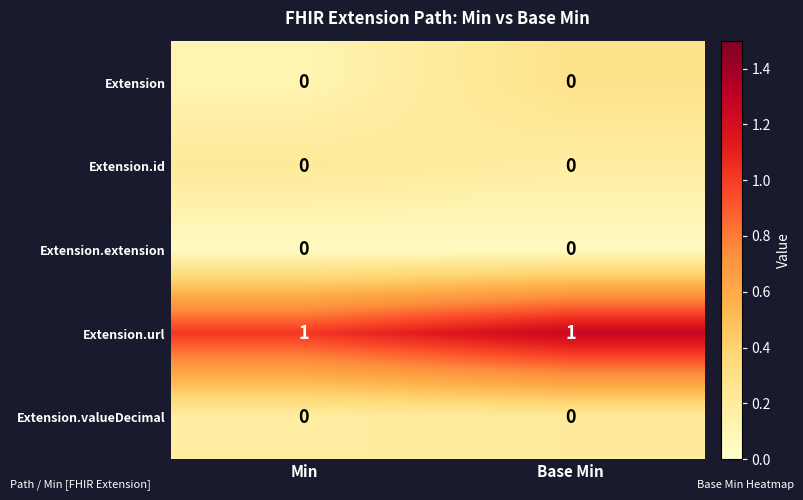

Which series has the largest total across all categories?

Extension.url